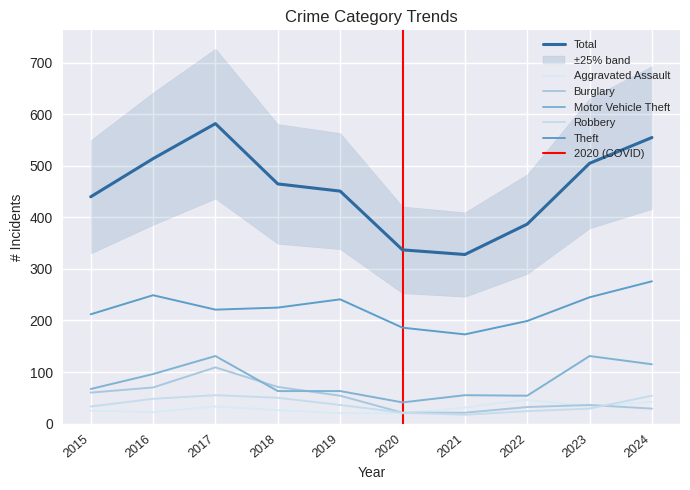

After their last crossing, which series has the higher values: Robbery or Burglary?

Robbery